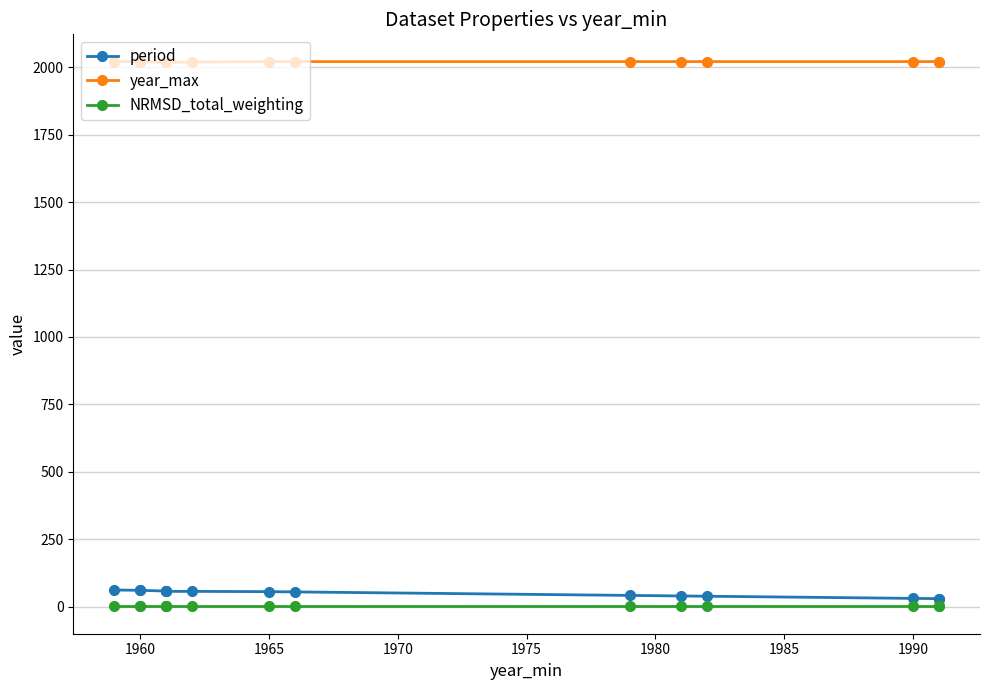

What is the value of the year_max point at the 5th from the left?

2020